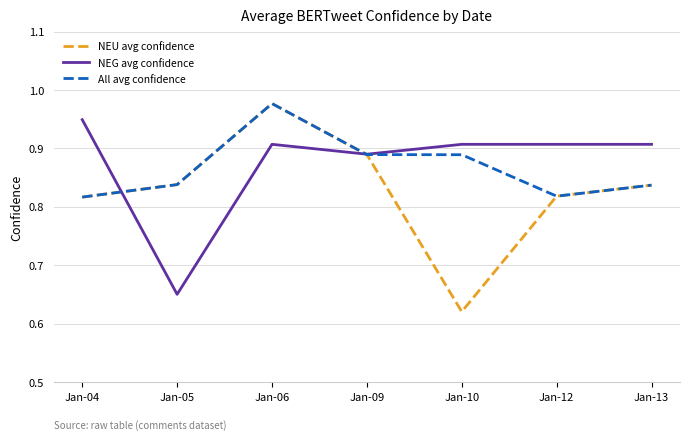

Between Jan-05 and Jan-12, which series saw the biggest shift?

NEG avg confidence